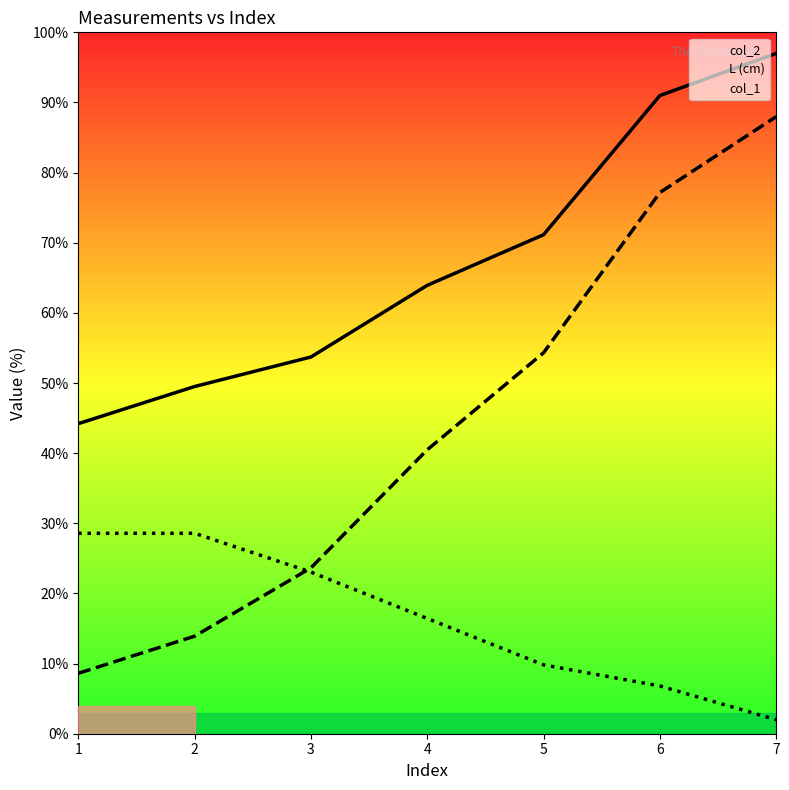

Between which two adjacent categories do L (cm) and col_1 first intersect?

2 and 3